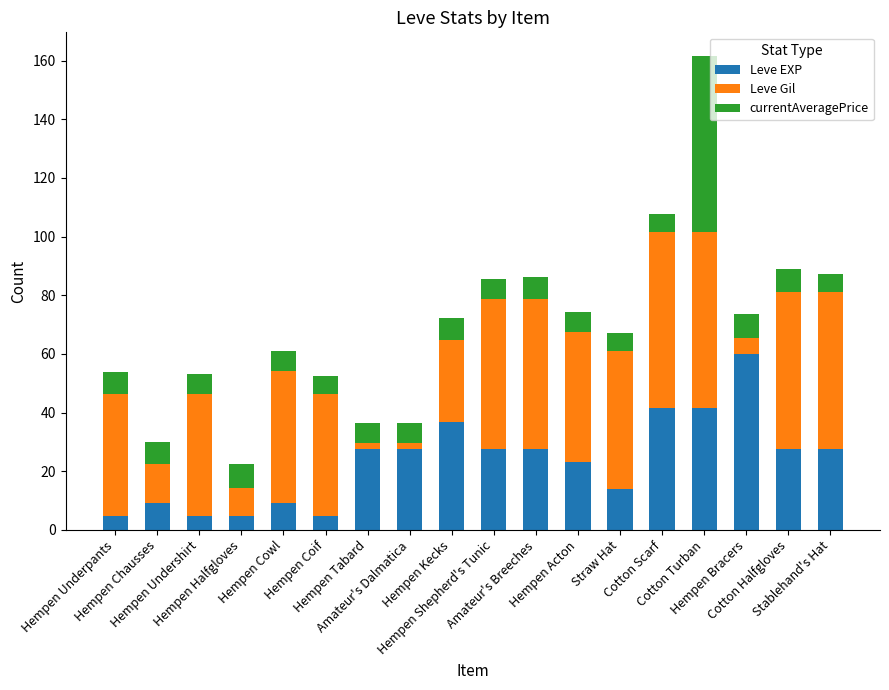

The value of currentAveragePrice at Hempen Underpants is 11.1. True or false?

False